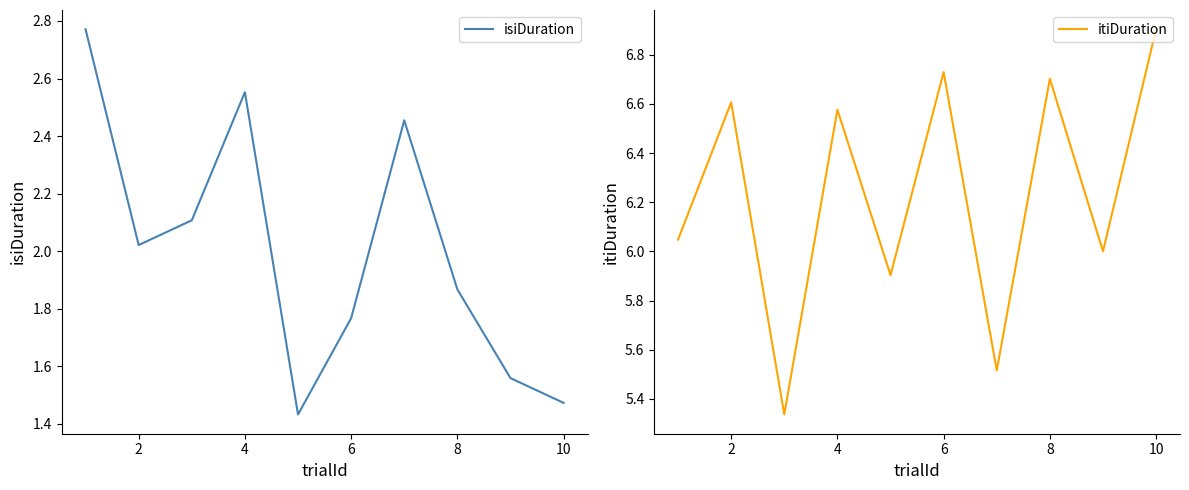

How many data points does each series have?

10